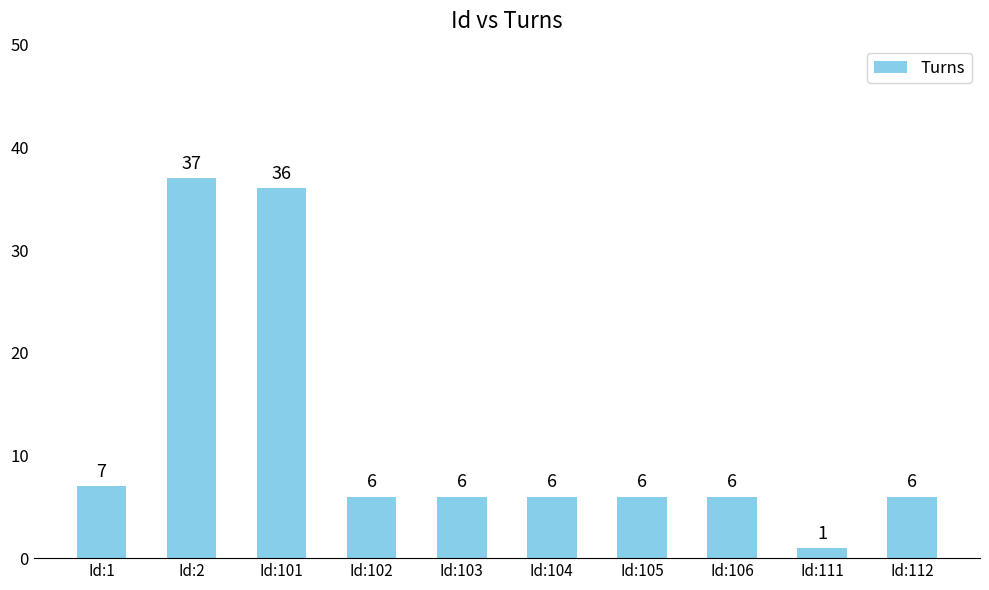

At which label does the data first exceed 6?

Id:1